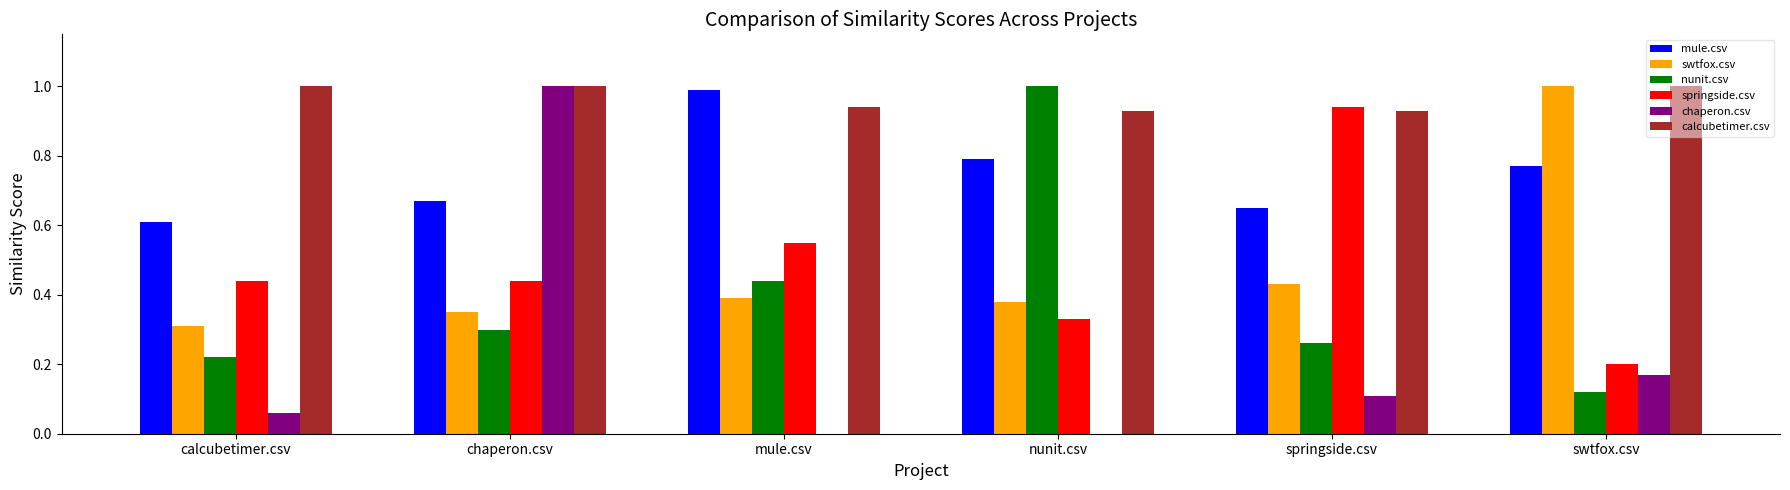

The chaperon.csv series shows 1.0 at chaperon.csv. True or false?

True